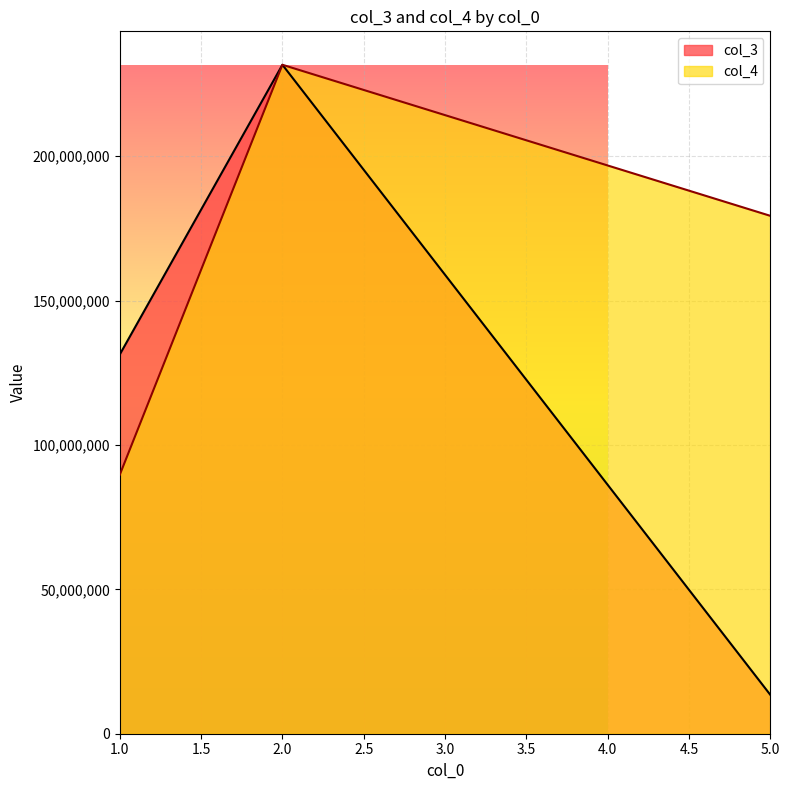

Does the chart display data point markers on the line(s)?

No